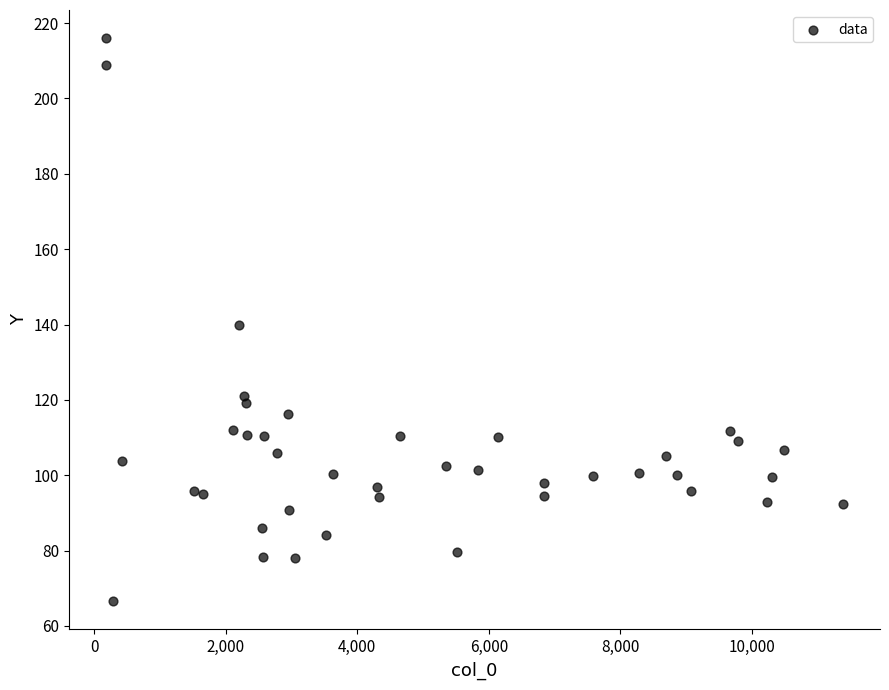

What is the range of Y values (max minus min)?

149.4